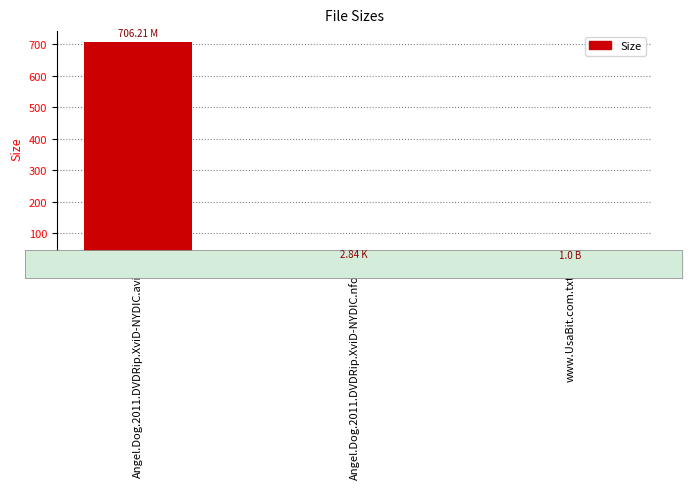

What is the sum of all values?

710.1